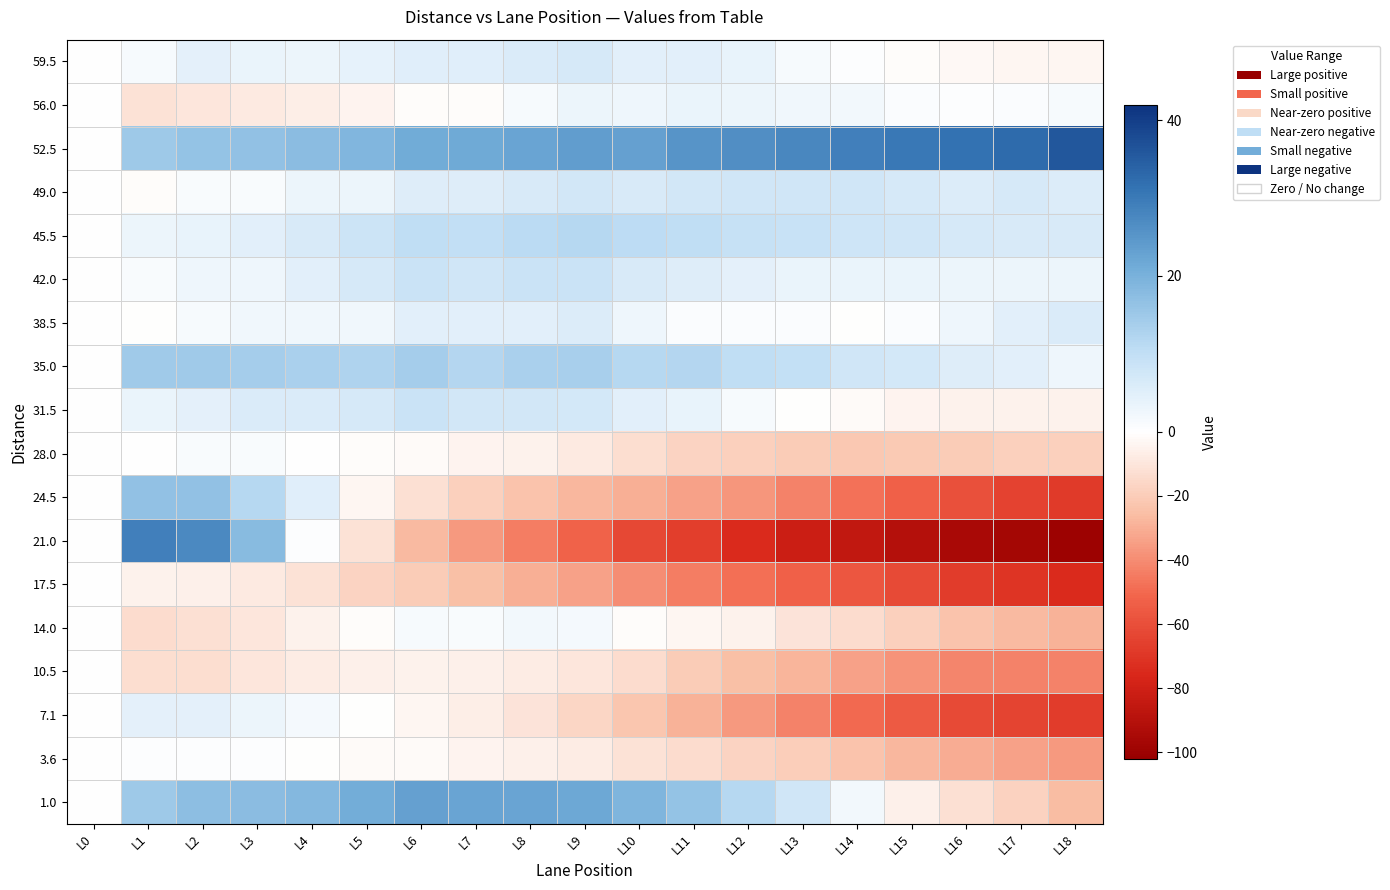

At how many categories does at least one series exceed 5?

18